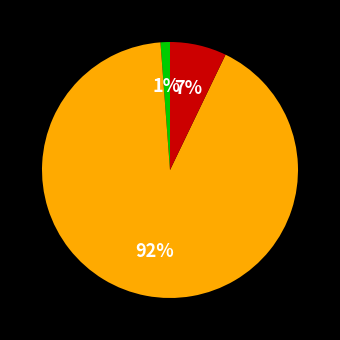

To the nearest percent, what is the average slice percentage?

33%